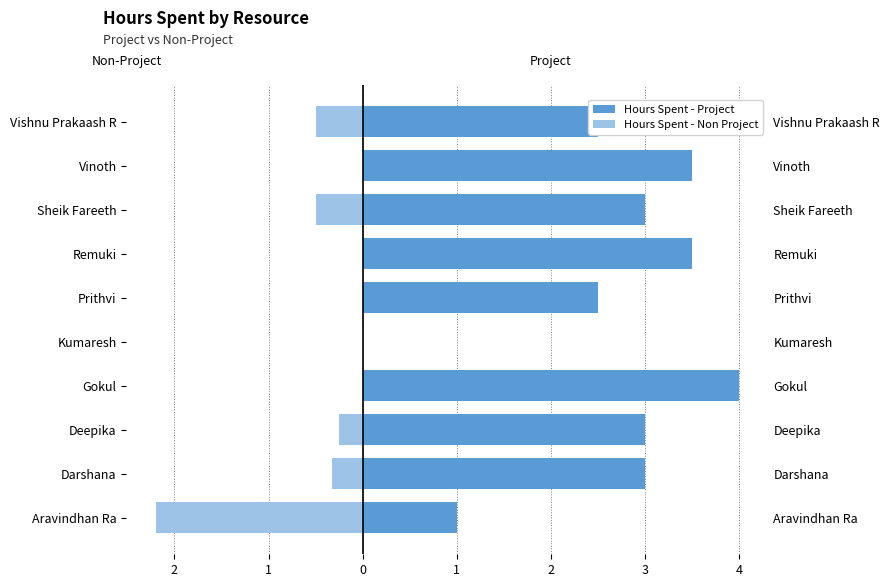

Which series has the widest spread of values?

Hours Spent - Project